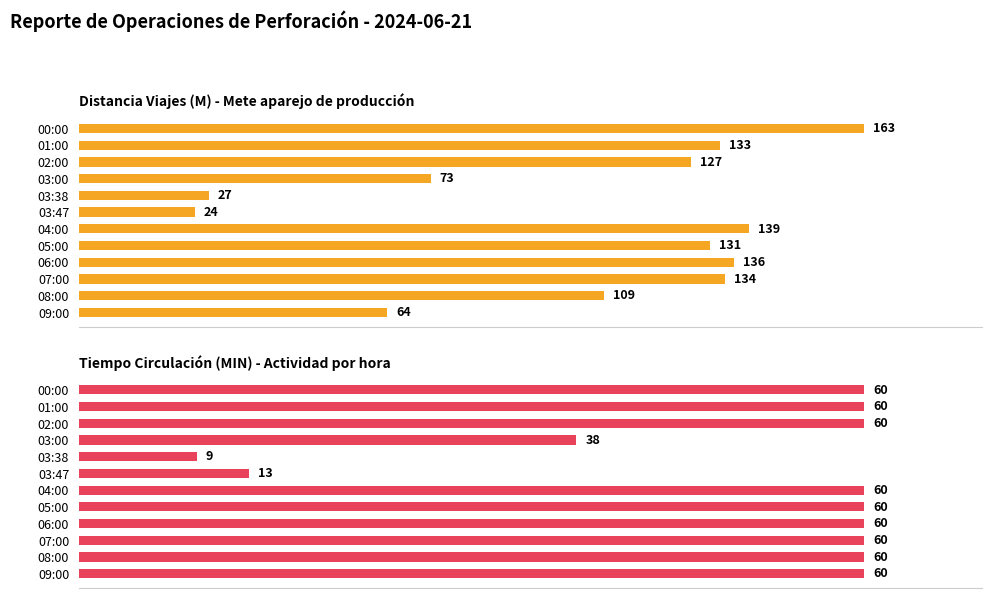

Rank the series by their average value, from highest to lowest.

Distancia Viajes (M) - Mete aparejo de producción, Tiempo Circulación (MIN) - Actividad por hora